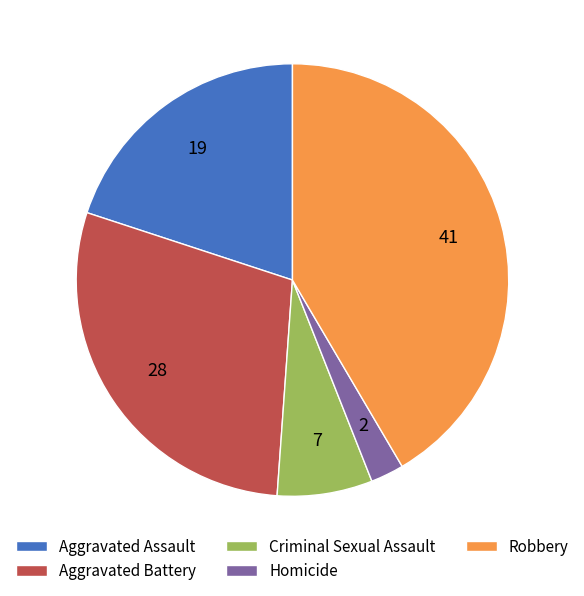

Is it true that Homicide is 2% of the pie?

True